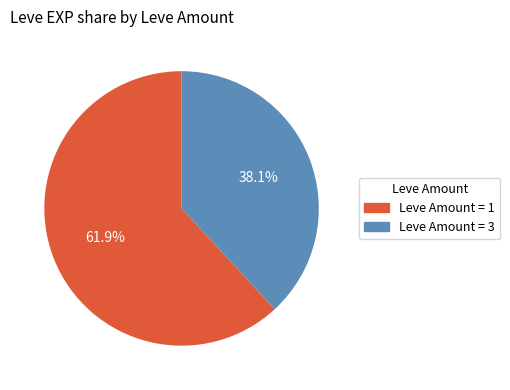

Is there any slice that represents more than half of the pie?

Yes